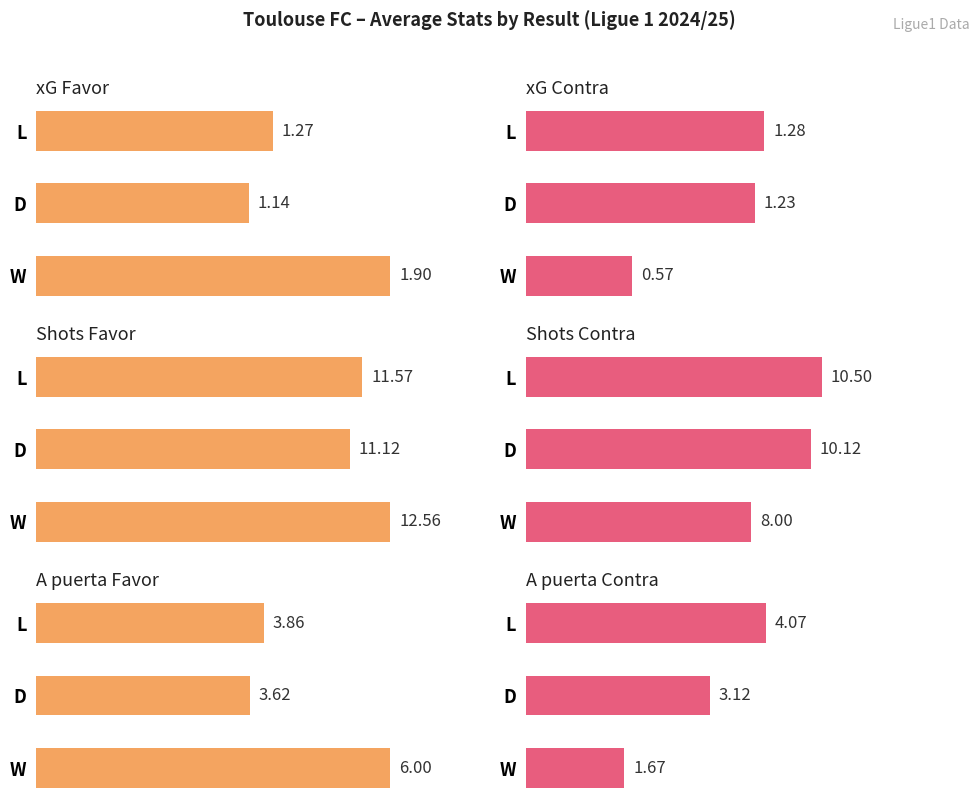

Does the chart contain any negative values?

No